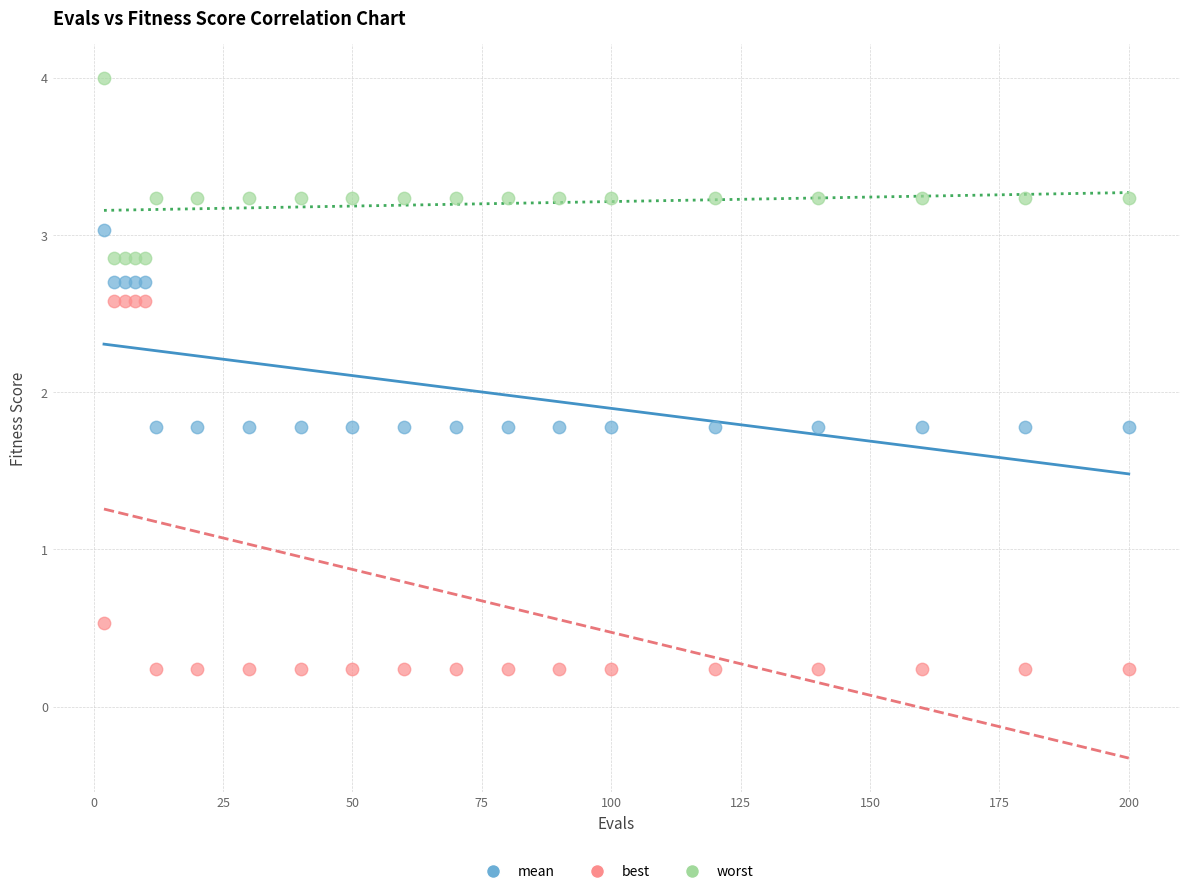

What are all the series names shown in the legend?

mean, best, worst